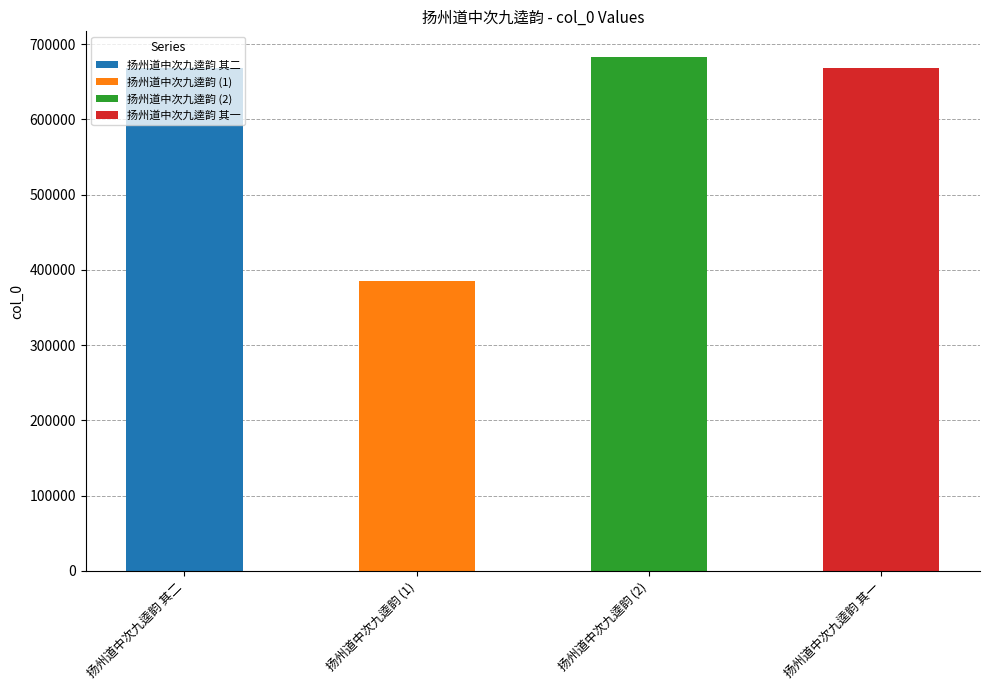

Reading right to left, what are all the values shown in this chart?

扬州道中次九逵韵 其一=668509	扬州道中次九逵韵=683062	扬州道中次九逵韵=384605	扬州道中次九逵韵 其二=668510